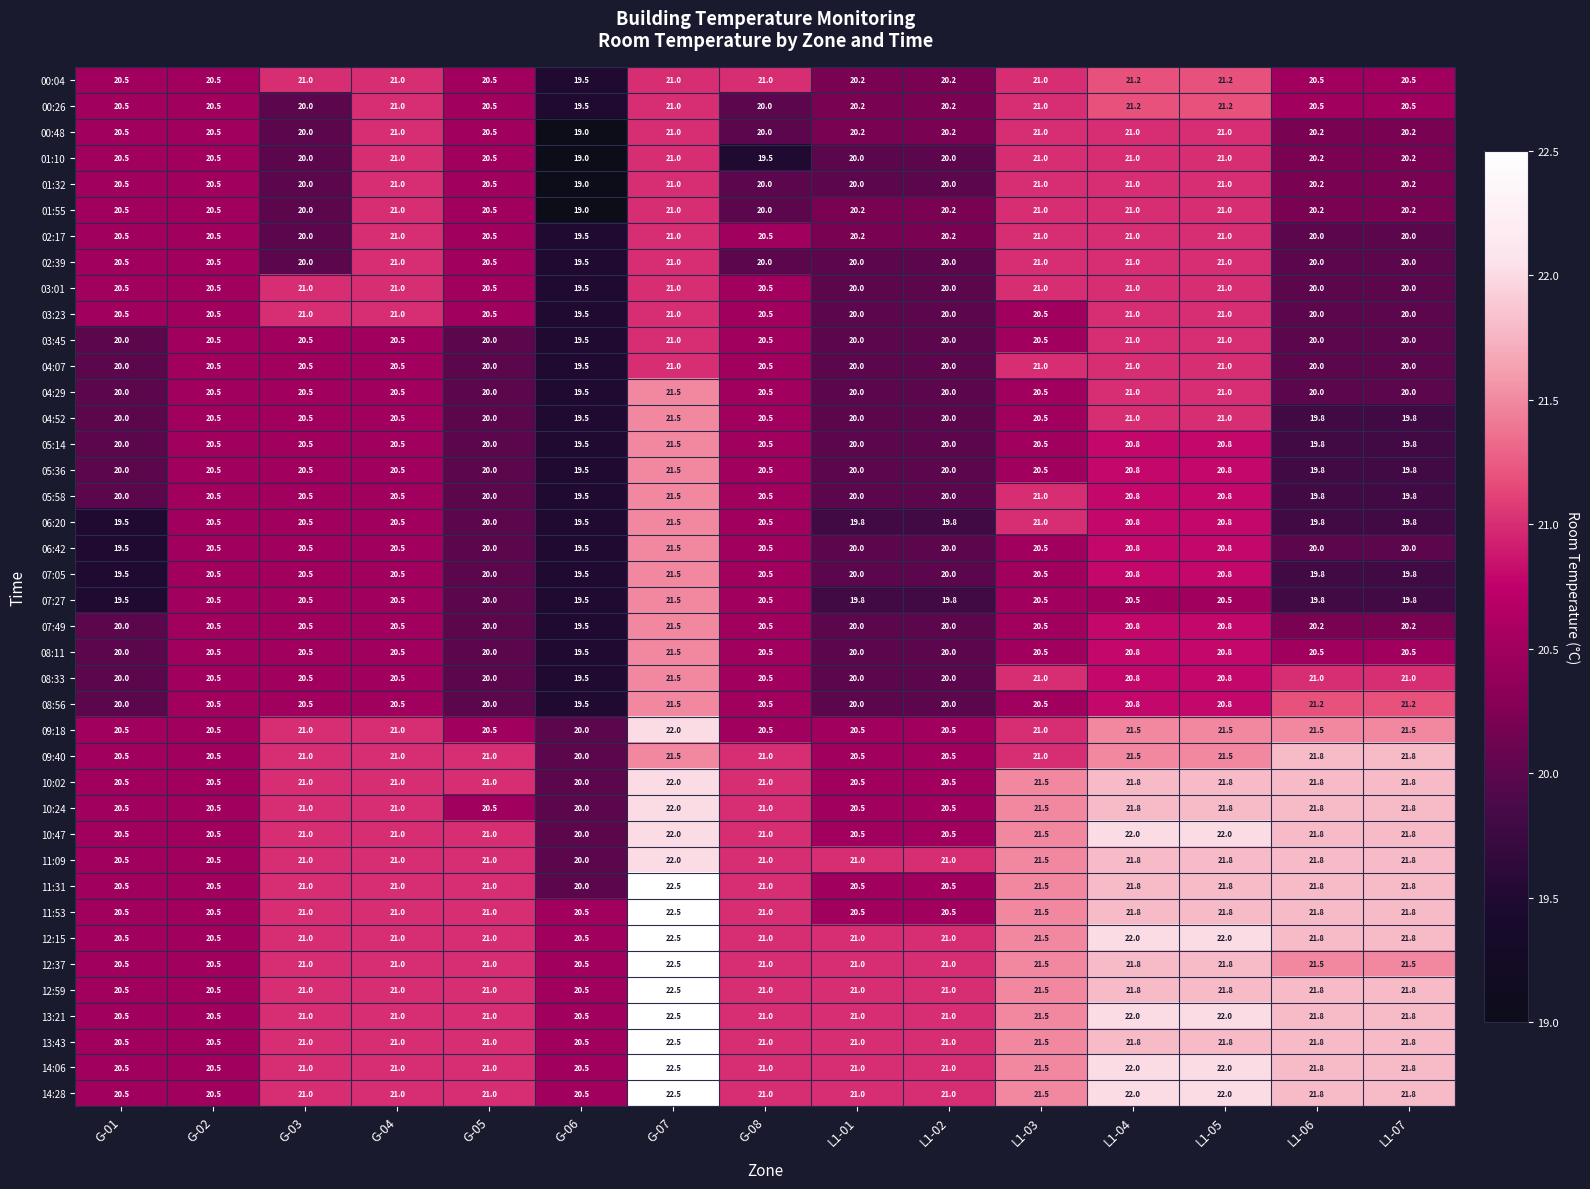

Where does the 01:32 series first go above 20?

G-01